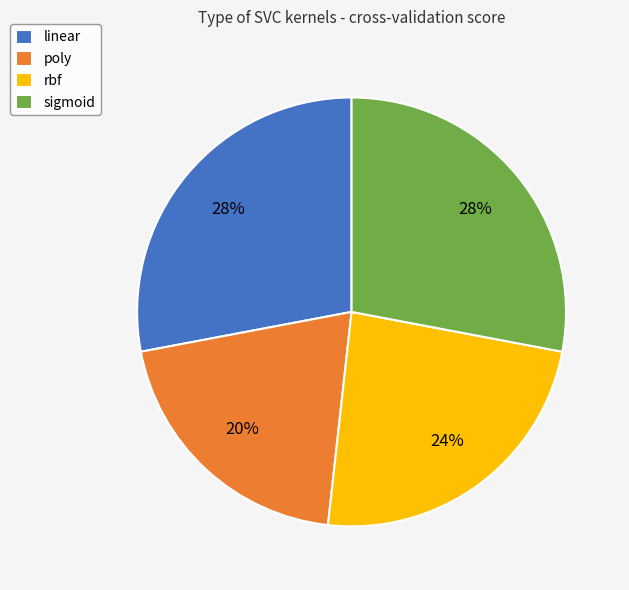

Do rbf and poly together represent more than half of the pie?

No